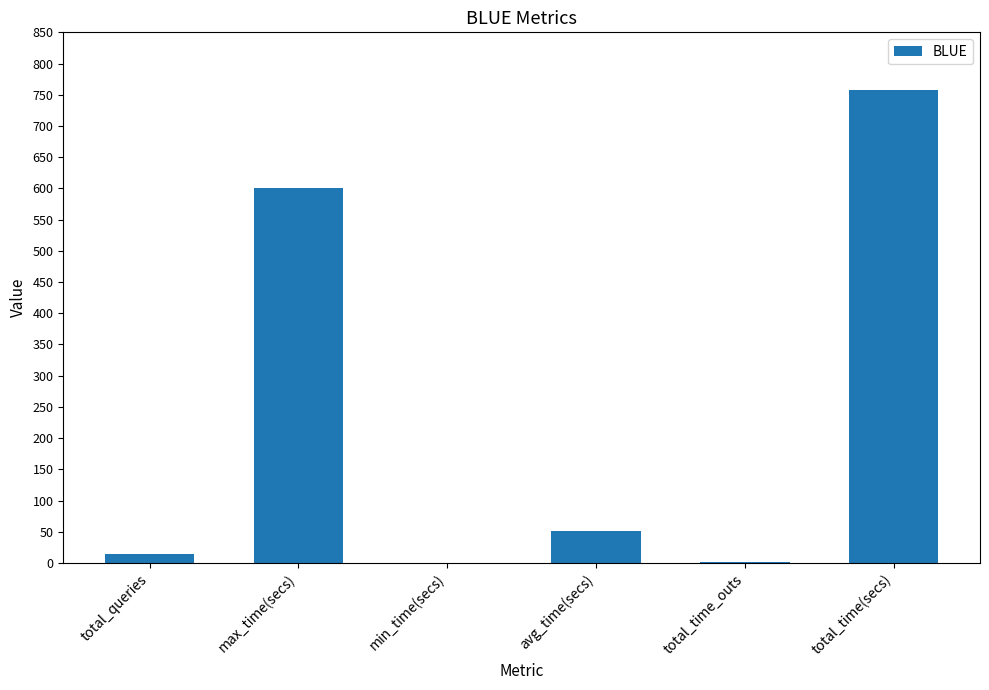

What is the change in value from max_time(secs) to total_time(secs)?

+157.7